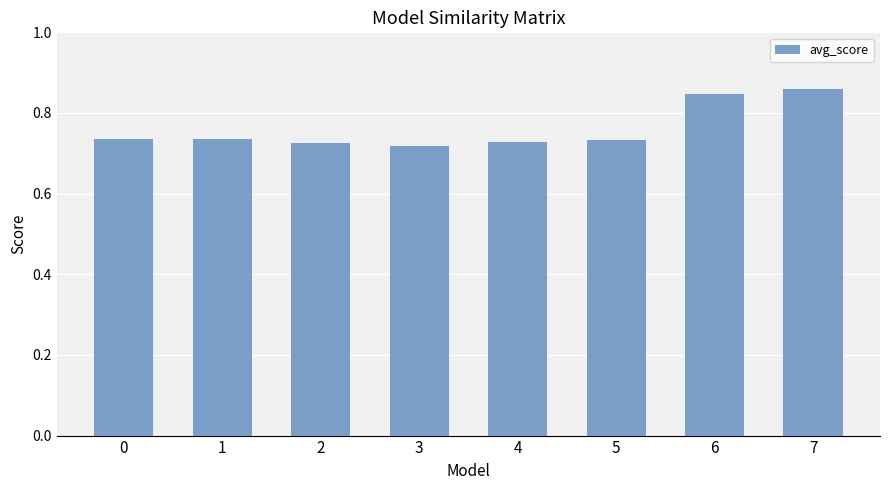

The chart shows a value of 0.2 at 5. True or false?

False